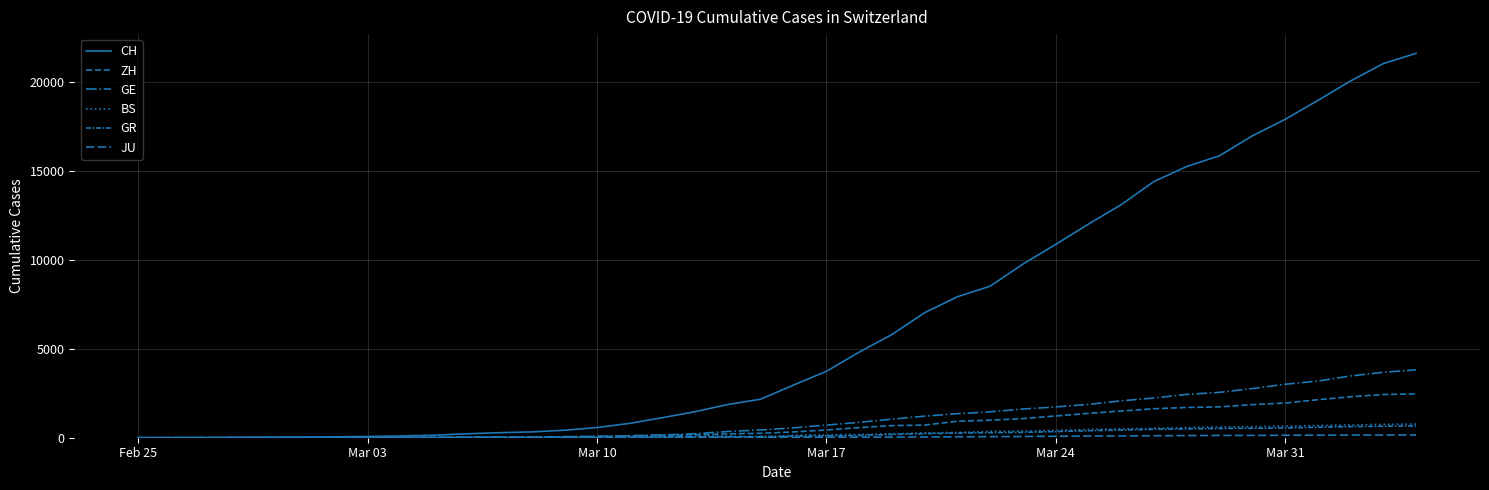

What is the value of the GE point at the 19th from the left?

351